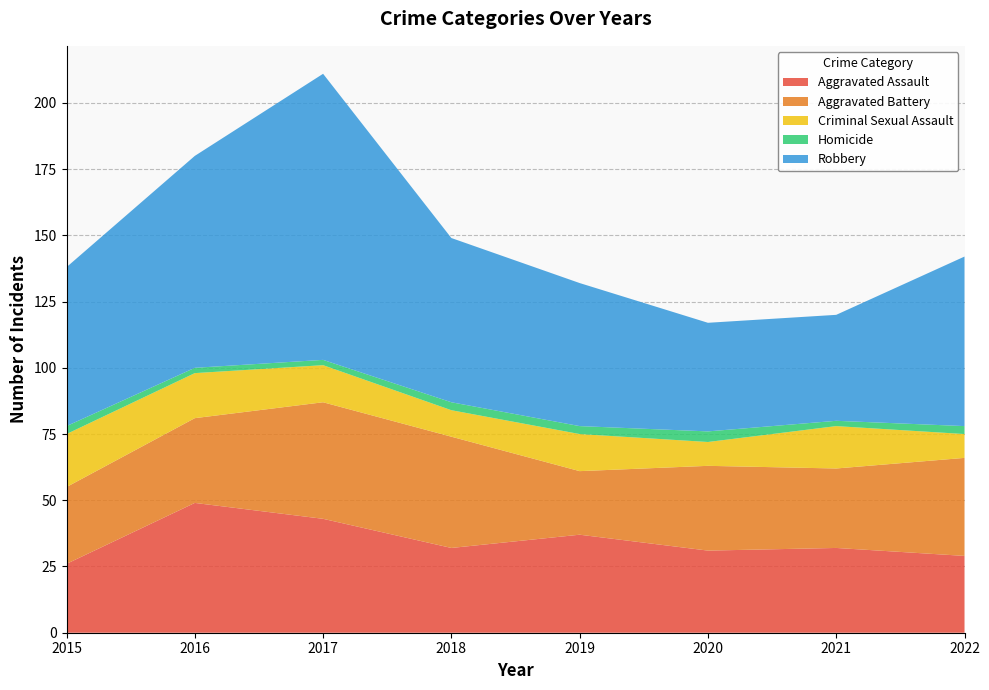

Reading right to left, extract all data points from this chart.

Aggravated Assault: 29	32	31	37	32	43	49	26
Aggravated Battery: 37	30	32	24	42	44	32	29
Criminal Sexual Assault: 9	16	9	14	10	14	17	20
Homicide: 3	2	4	3	3	2	2	3
Robbery: 64	40	41	54	62	108	80	60